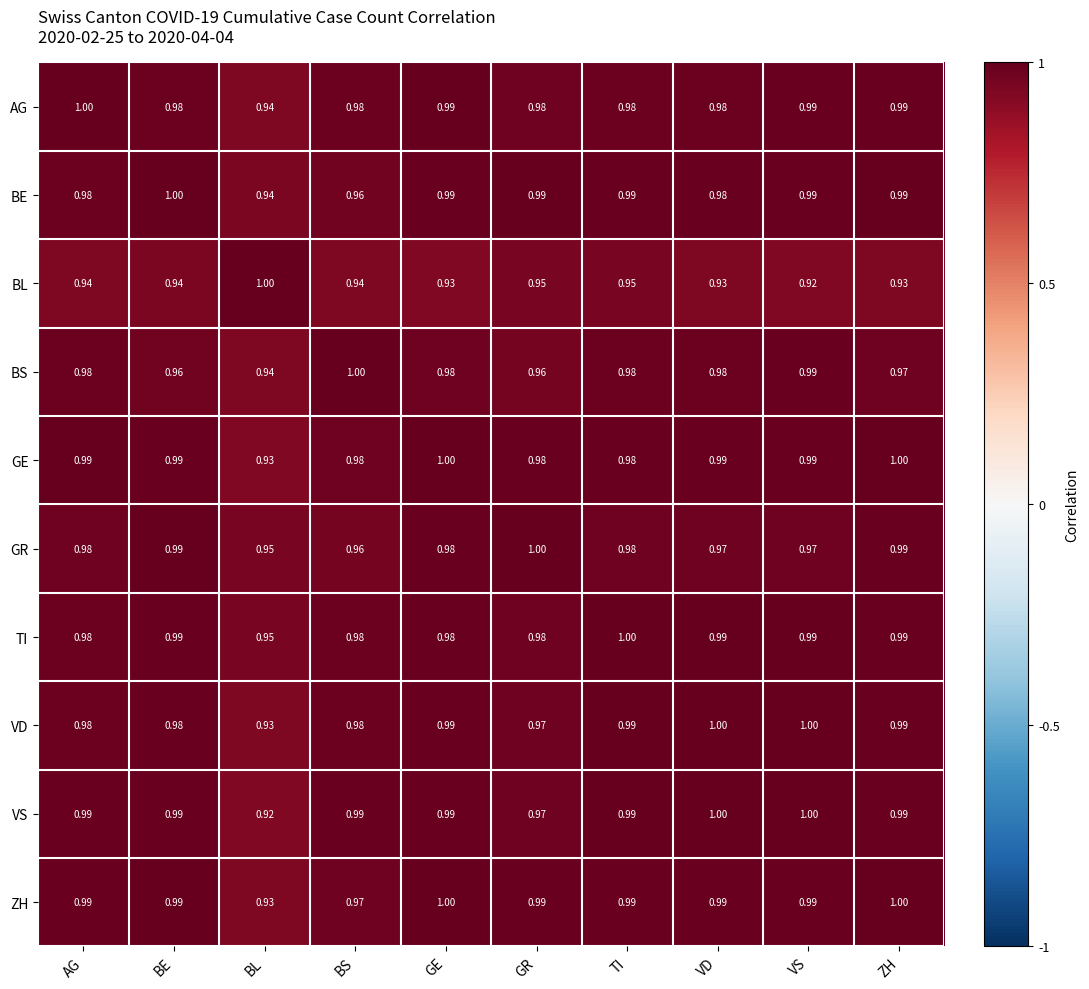

Which series has the largest total across all categories?

ZH